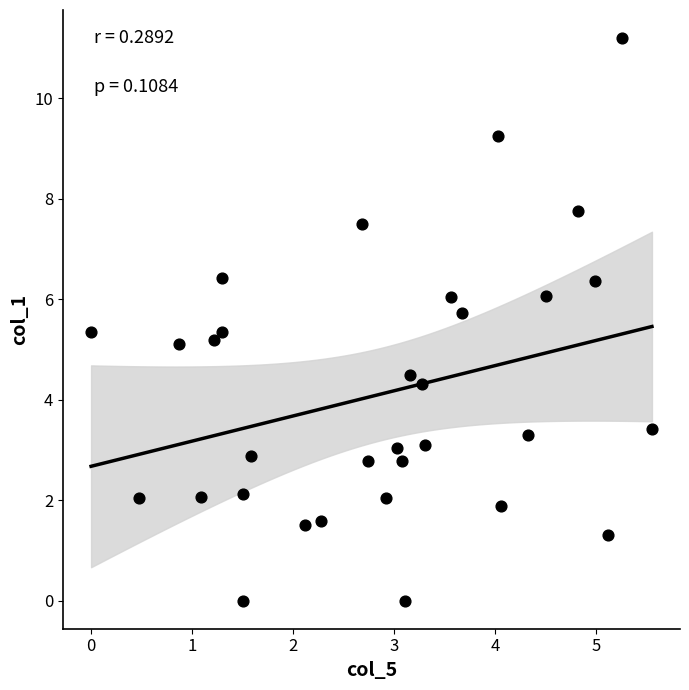

What is the range of X values (max minus min)?

5.5